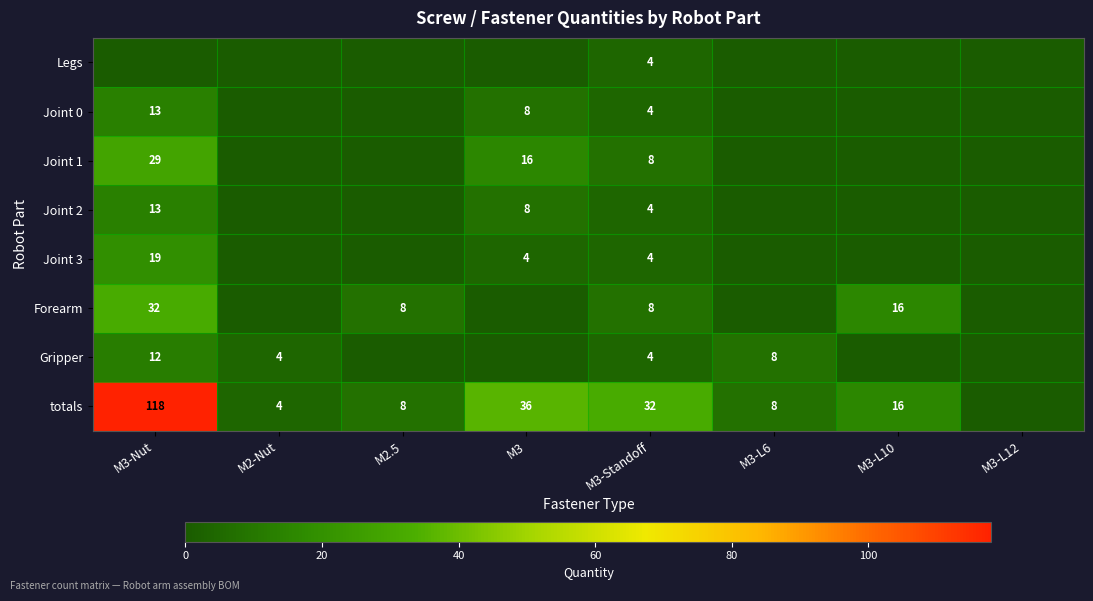

What is the difference between the Joint 0 values at M3 and M3-Nut?

5